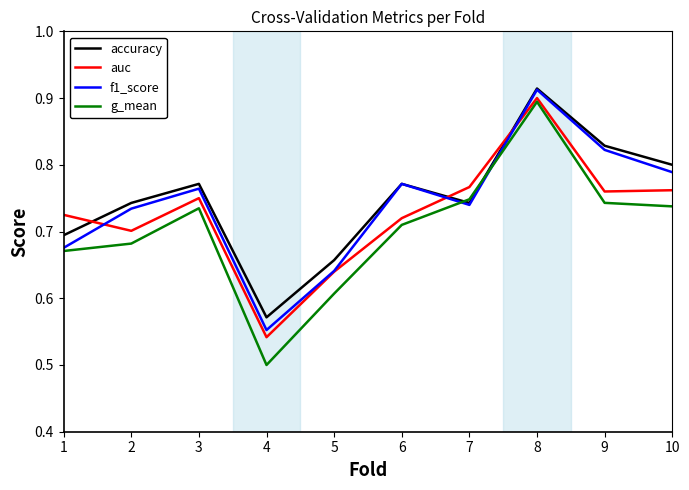

Which series changed the most between 7 and 9?

accuracy